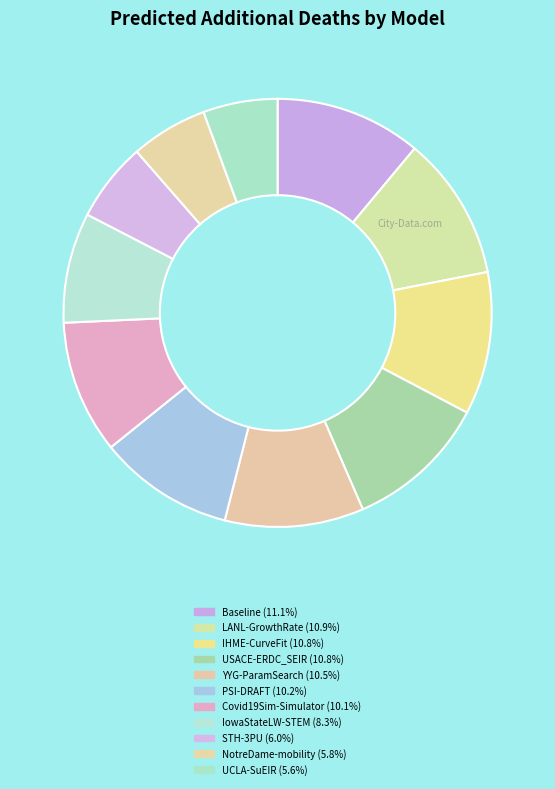

How many slices are in this pie chart?

11